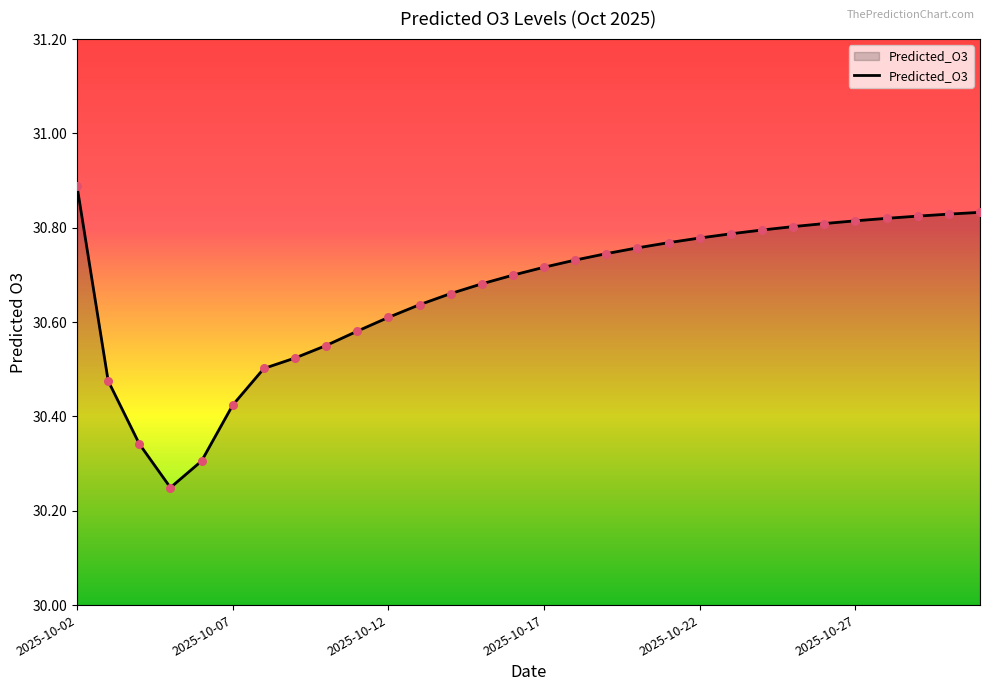

What is the maximum value shown in the chart?

30.9